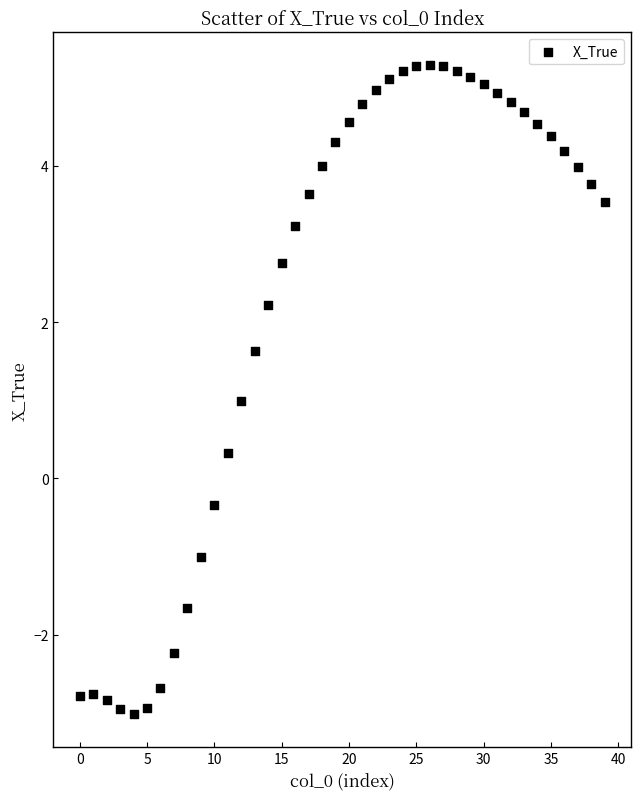

What is the range of Y values (max minus min)?

8.3